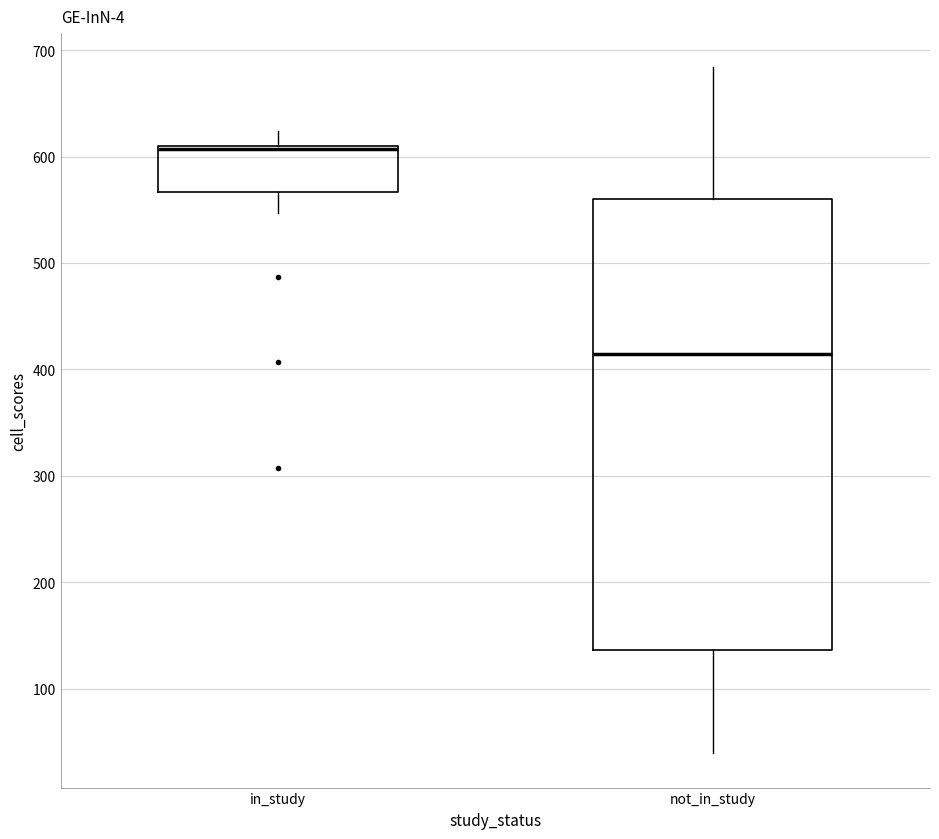

Reading left to right, read every box against the y-axis: the position of its median line, the range the box covers, and the ends of its whiskers. The values are not printed on the chart, so give them approximately, as read against the axis.

in_study: median 610 (drawn on the box's upper edge), box 570 to 610, whiskers 550 to 620
not_in_study: median 410, box 140 to 560, whiskers 40 to 680